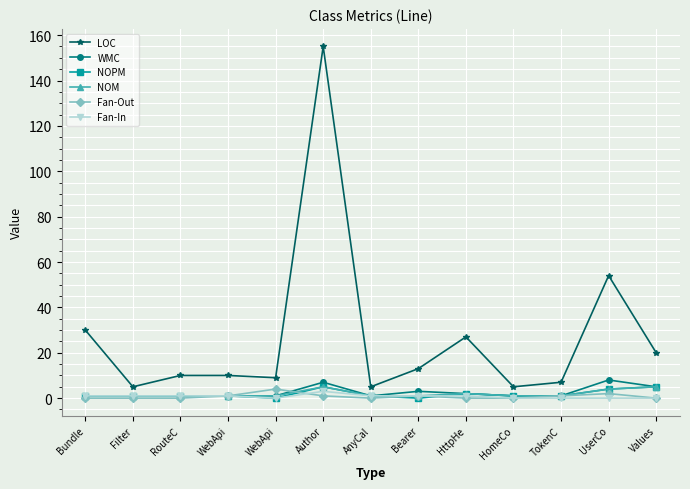

In Fan-Out, how many points are higher than both neighbors (excluding endpoints)?

3